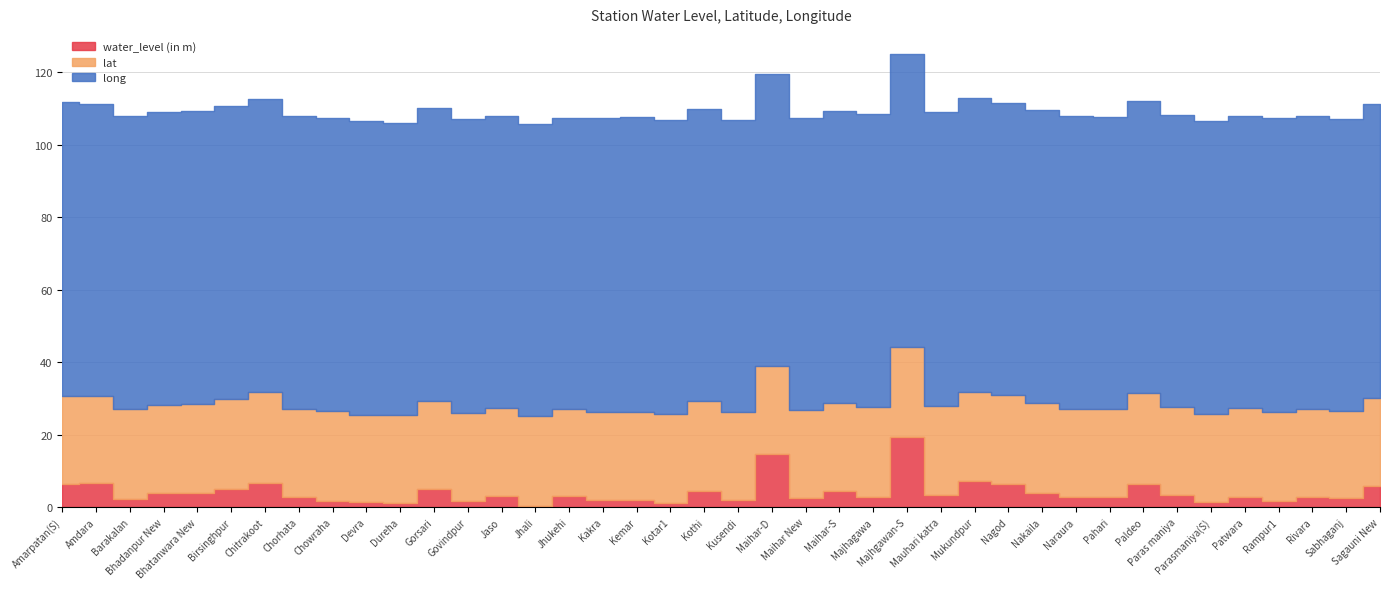

The value of long at Jhukehi is 140.2. True or false?

False